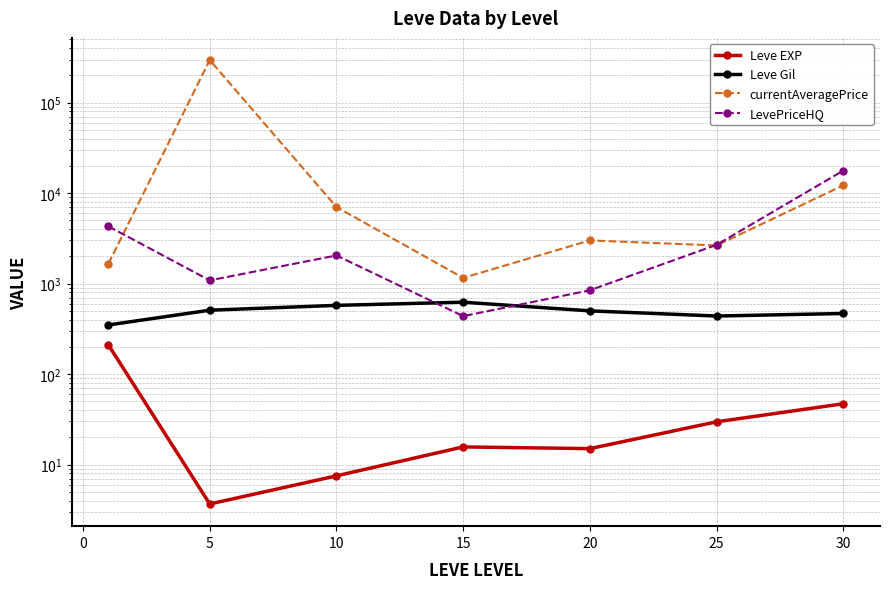

Count the number of categories in the chart.

7